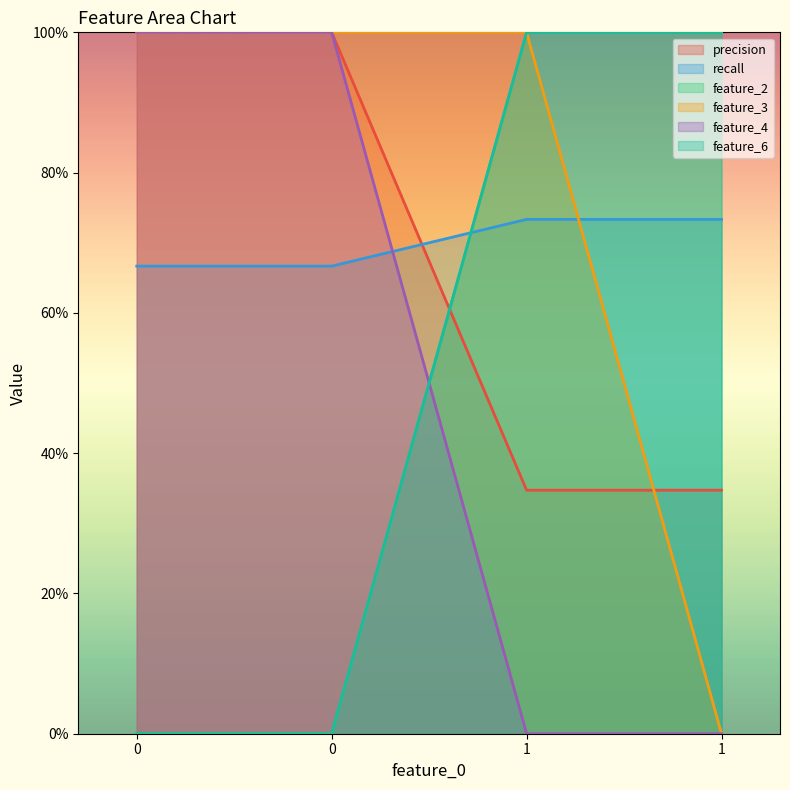

How many lines are shown in the chart?

6